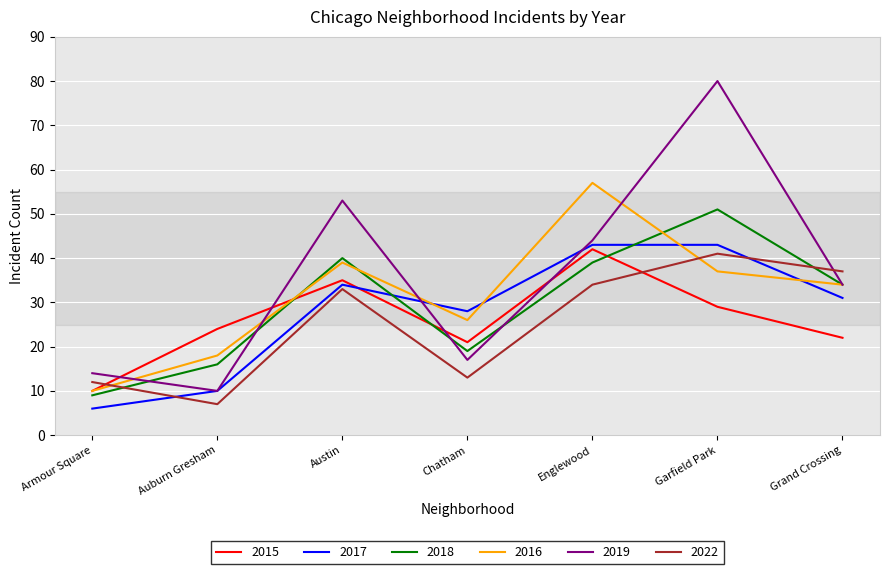

Reading left to right, list all the values displayed in this chart.

2015: Armour Square=10	Auburn Gresham=24	Austin=35	Chatham=21	Englewood=42	Garfield Park=29	Grand Crossing=22
2017: Armour Square=6	Auburn Gresham=10	Austin=34	Chatham=28	Englewood=43	Garfield Park=43	Grand Crossing=31
2018: Armour Square=9	Auburn Gresham=16	Austin=40	Chatham=19	Englewood=39	Garfield Park=51	Grand Crossing=34
2016: Armour Square=10	Auburn Gresham=18	Austin=39	Chatham=26	Englewood=57	Garfield Park=37	Grand Crossing=34
2019: Armour Square=14	Auburn Gresham=10	Austin=53	Chatham=17	Englewood=44	Garfield Park=80	Grand Crossing=34
2022: Armour Square=12	Auburn Gresham=7	Austin=33	Chatham=13	Englewood=34	Garfield Park=41	Grand Crossing=37